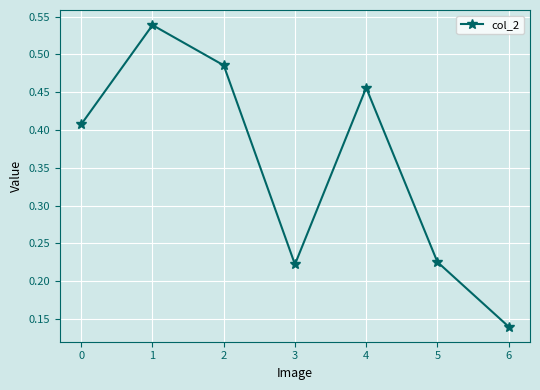

Which category has the highest value across all series?

1